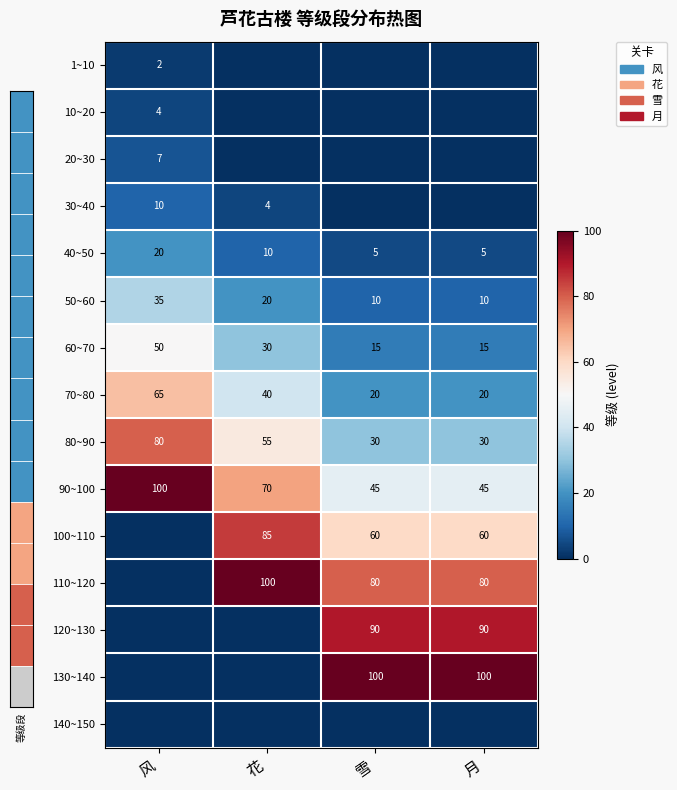

What is the sum of all 80~90 values?

195